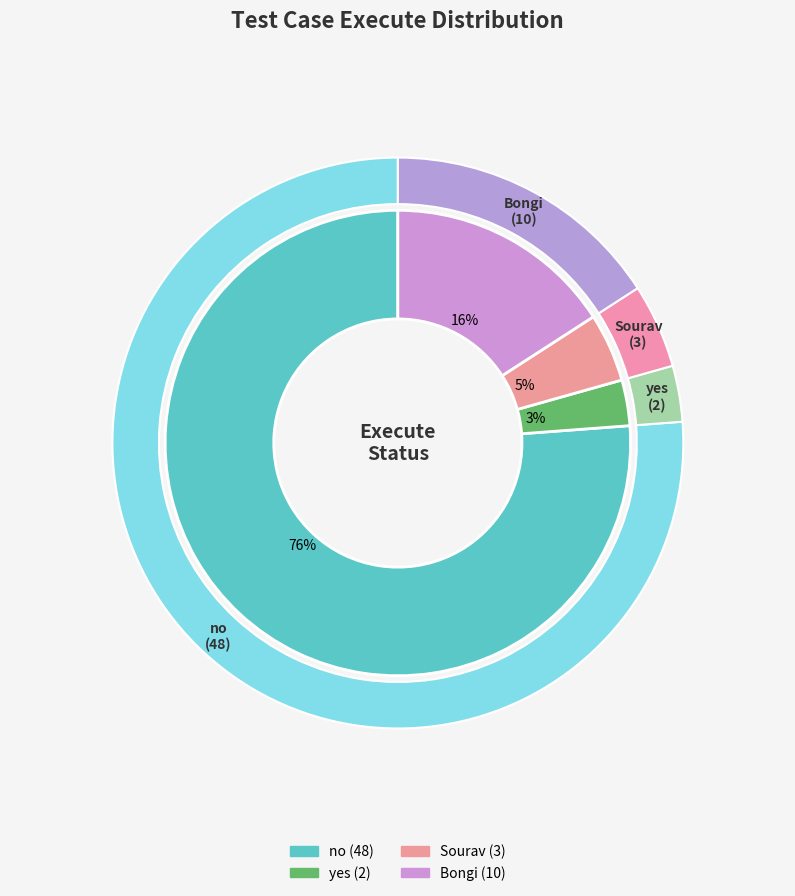

Combined, what portion of the pie is no and yes?

79.4%